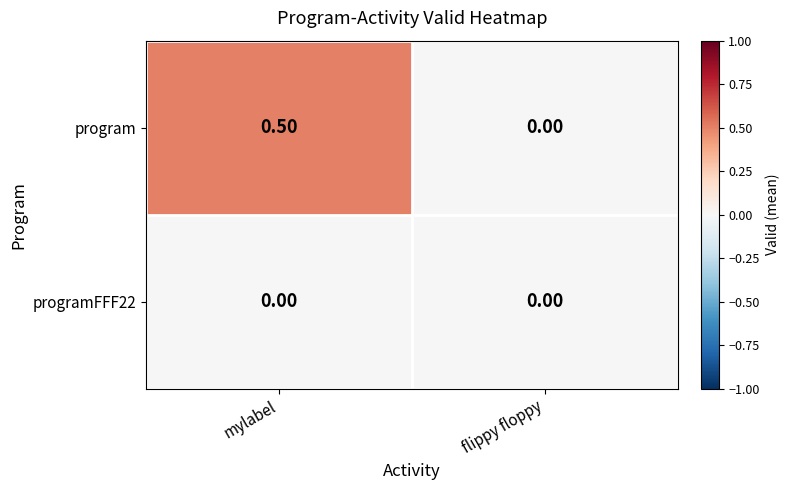

Rank the categories by program value from lowest to highest.

flippy floppy, mylabel